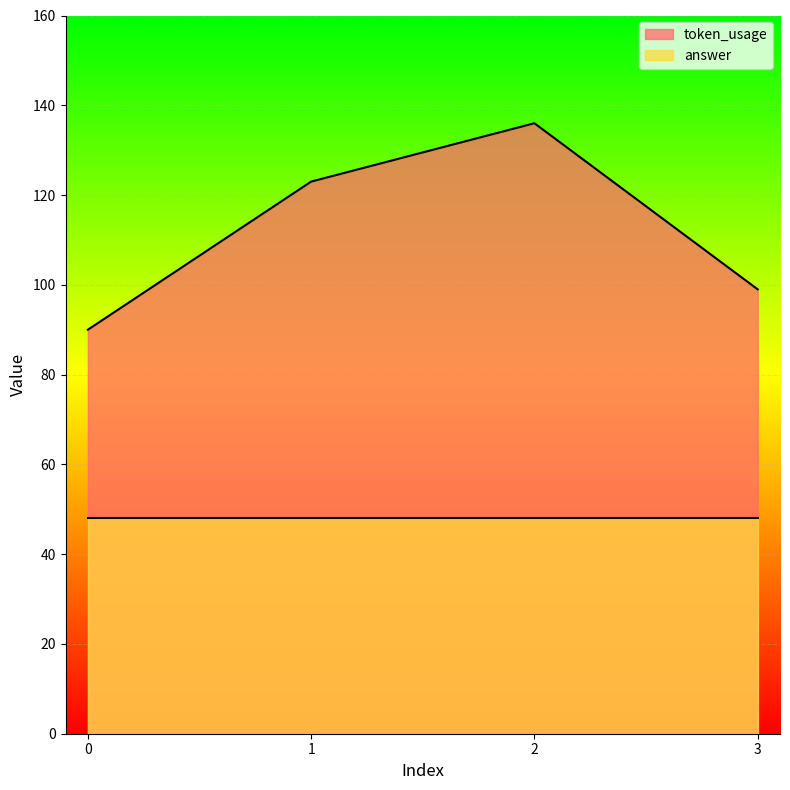

Which has a higher value, 0 or 1?

1